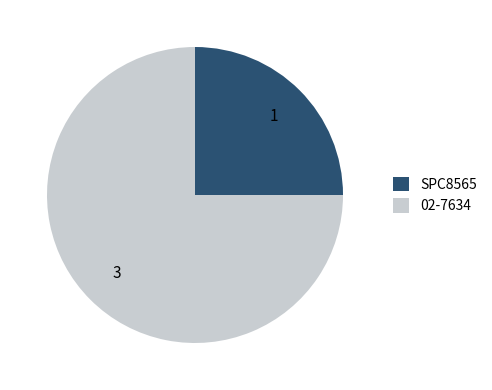

Which has a higher value, 02-7634 or SPC8565?

02-7634